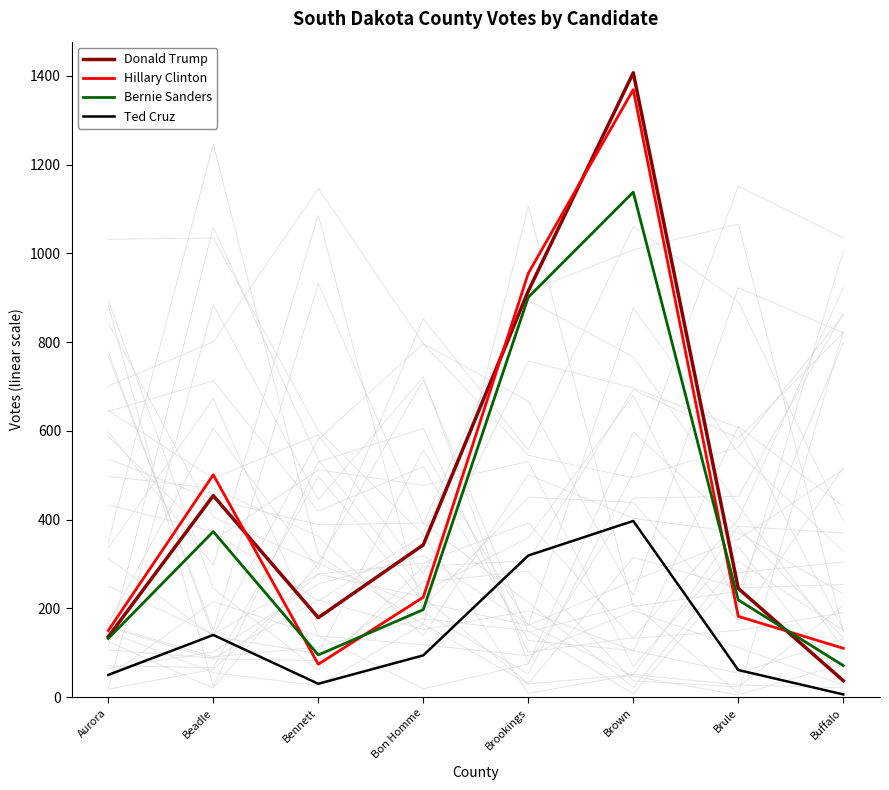

What is the difference between the second highest and second lowest values in the Donald Trump series?

779